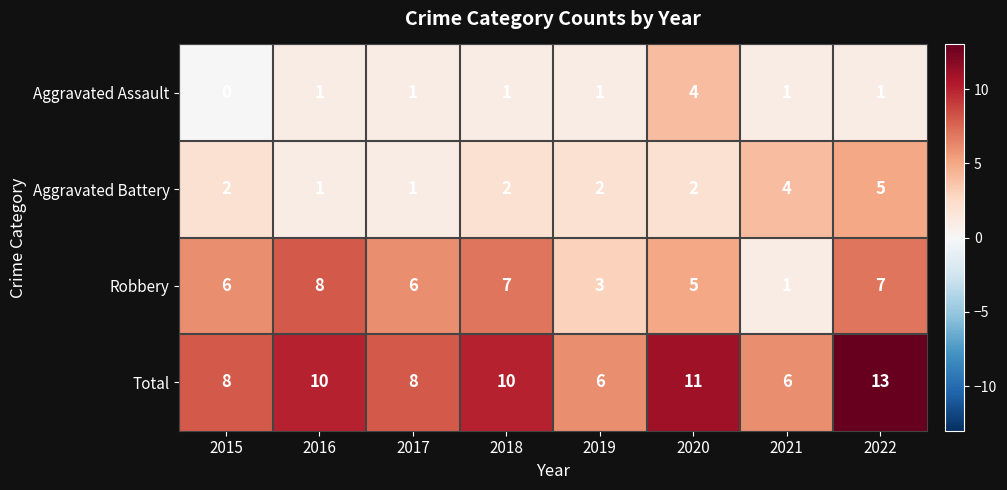

Which series changed the most between 2018 and 2020?

Aggravated Assault